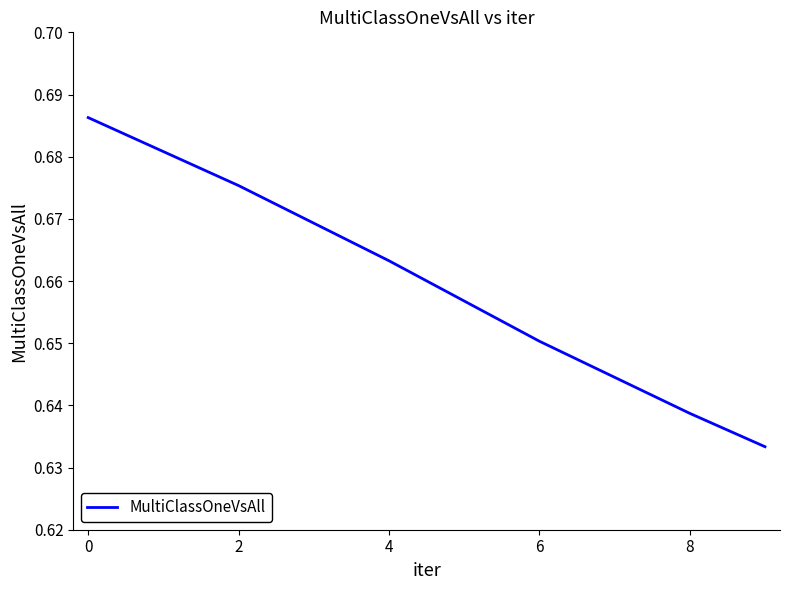

What is the sum of all values?

3.9